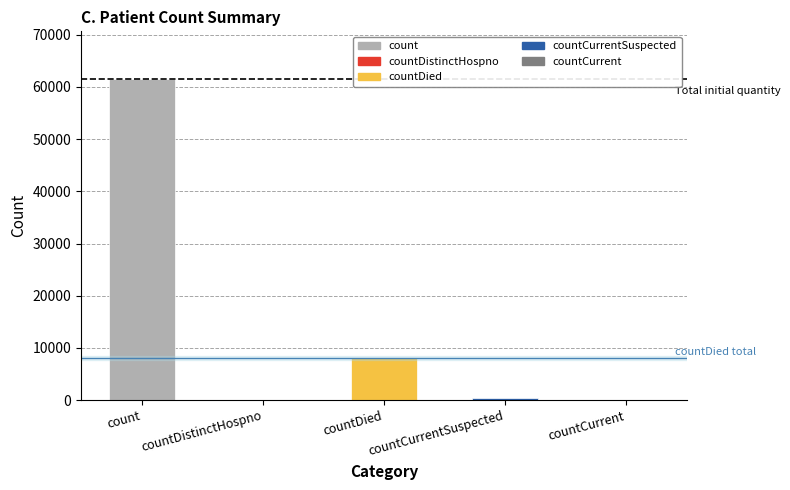

Is it true that the value at countCurrentSuspected is 344?

True